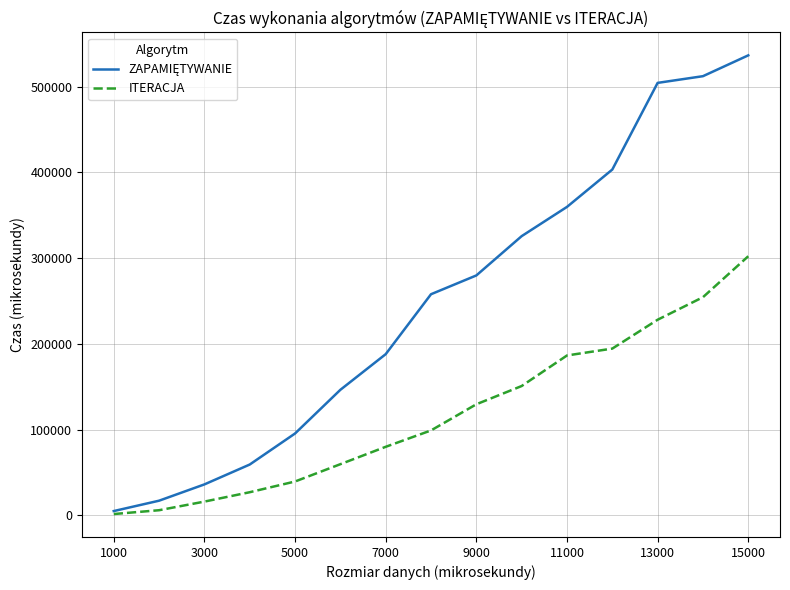

What is the greatest value displayed?

536420